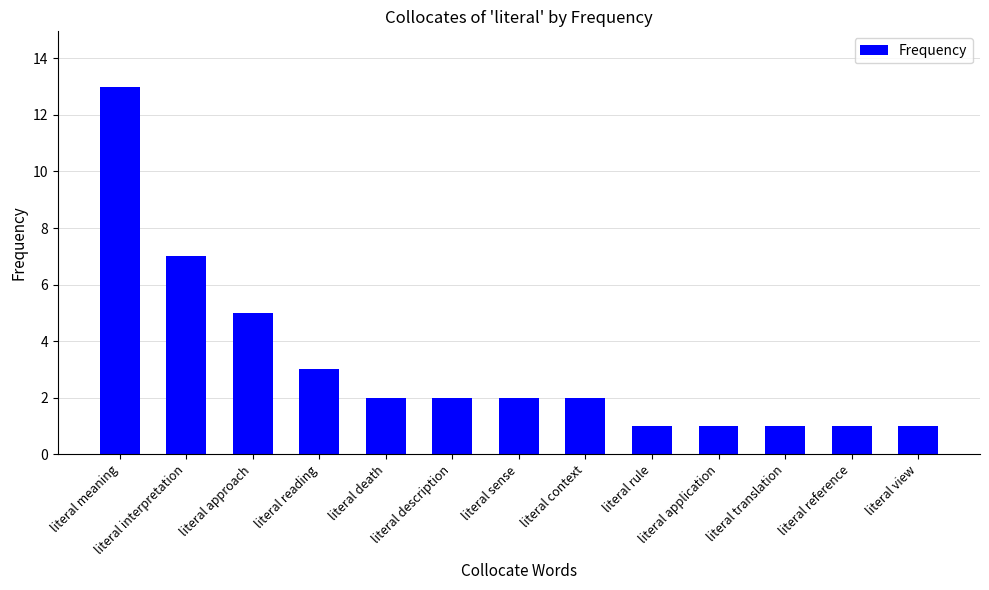

What position from the right is literal death?

9